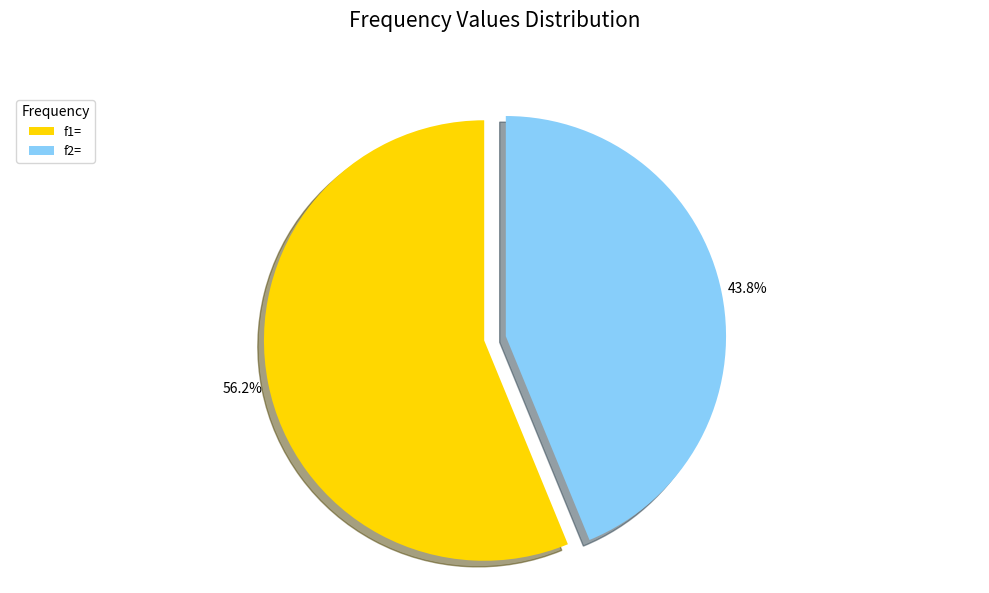

Is it true that f2= is 53% of the pie?

False